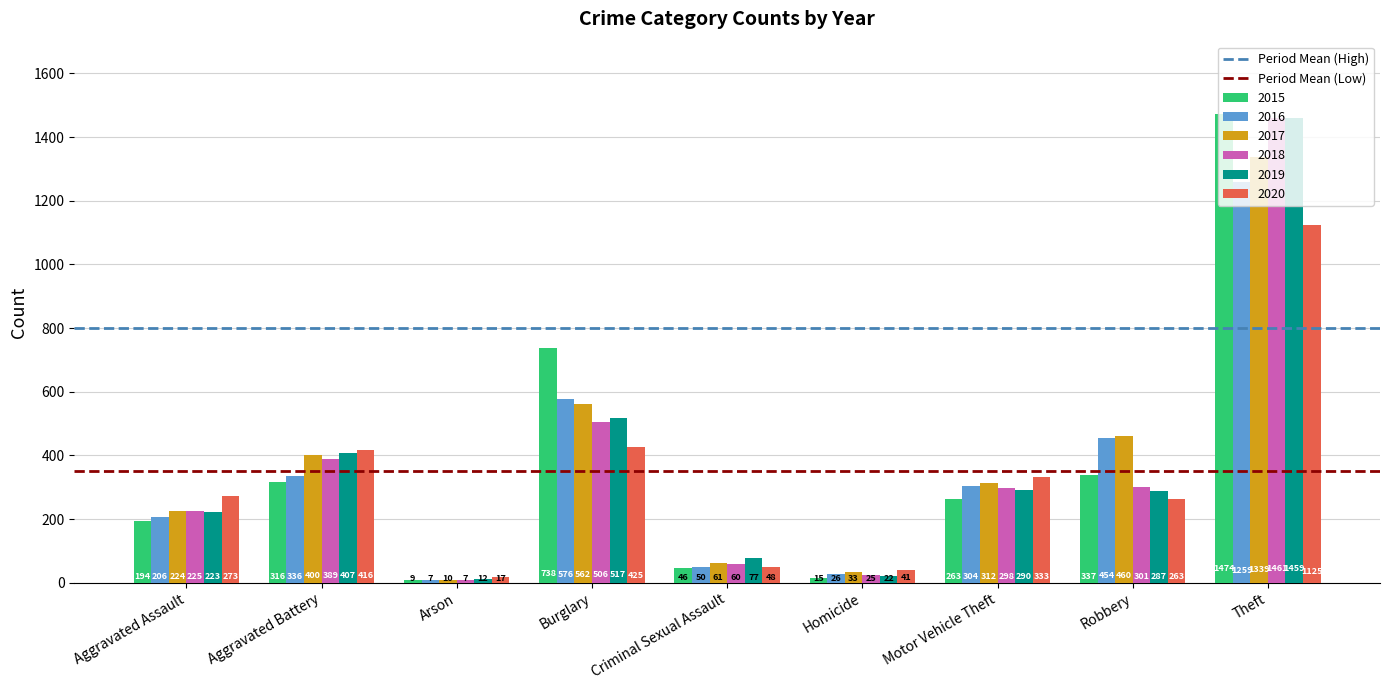

Which series has the largest range (max minus min)?

2015